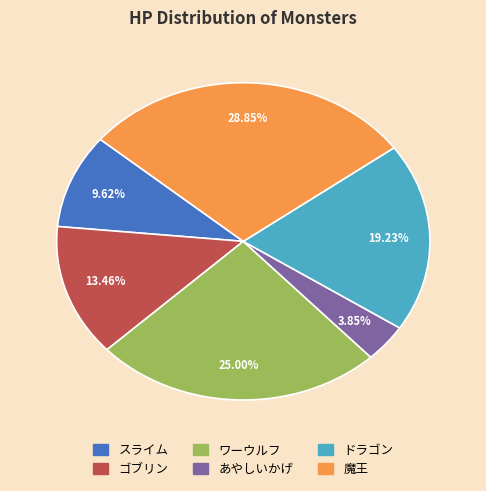

Do スライム and 魔王 together represent more than half of the pie?

No